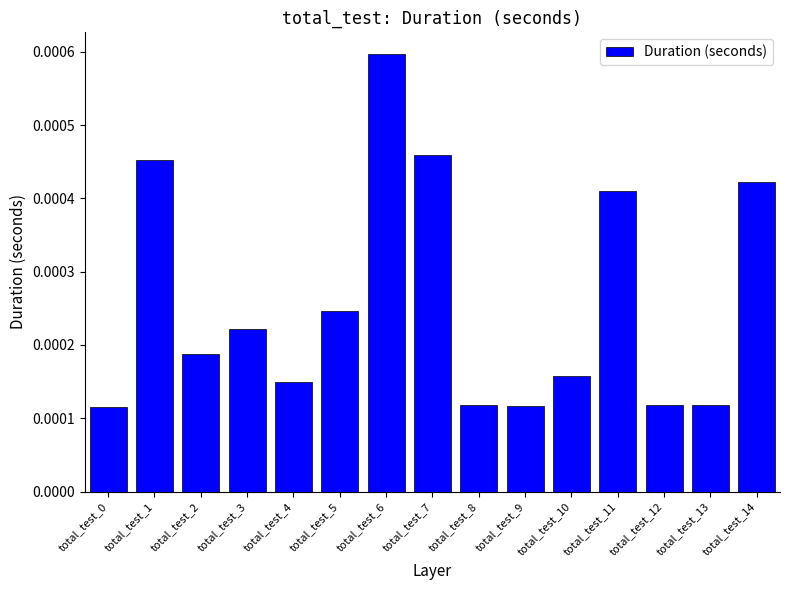

Which has a higher value, total_test_2 or total_test_7?

total_test_7